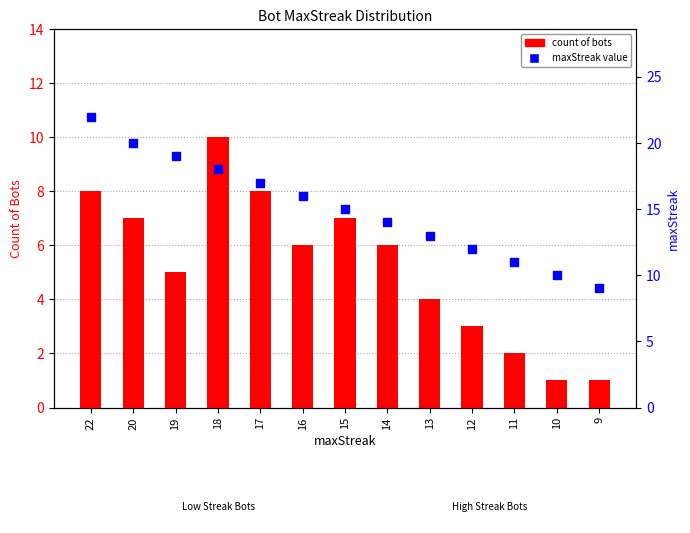

At which category is the sum across all series the highest?

22